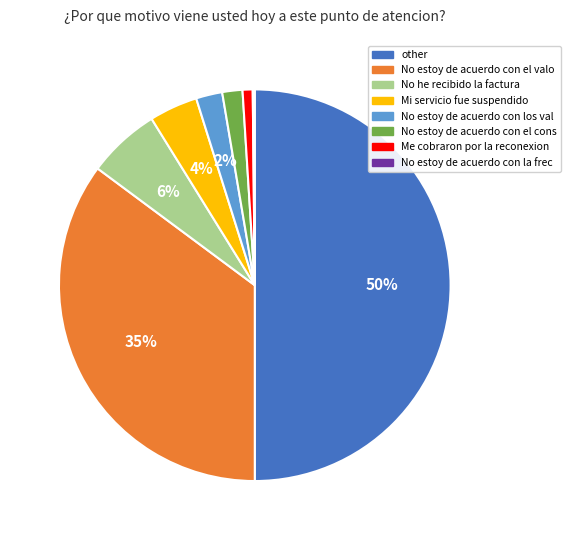

Which category has the biggest portion of the pie?

other